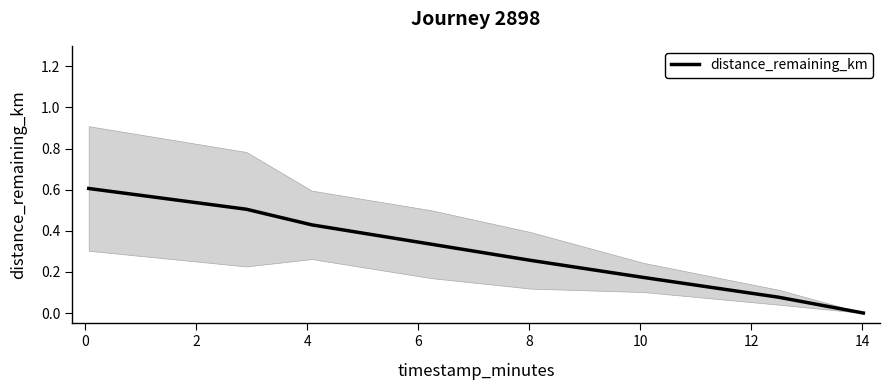

True or false: there are more than 2 points higher than both neighbors.

False